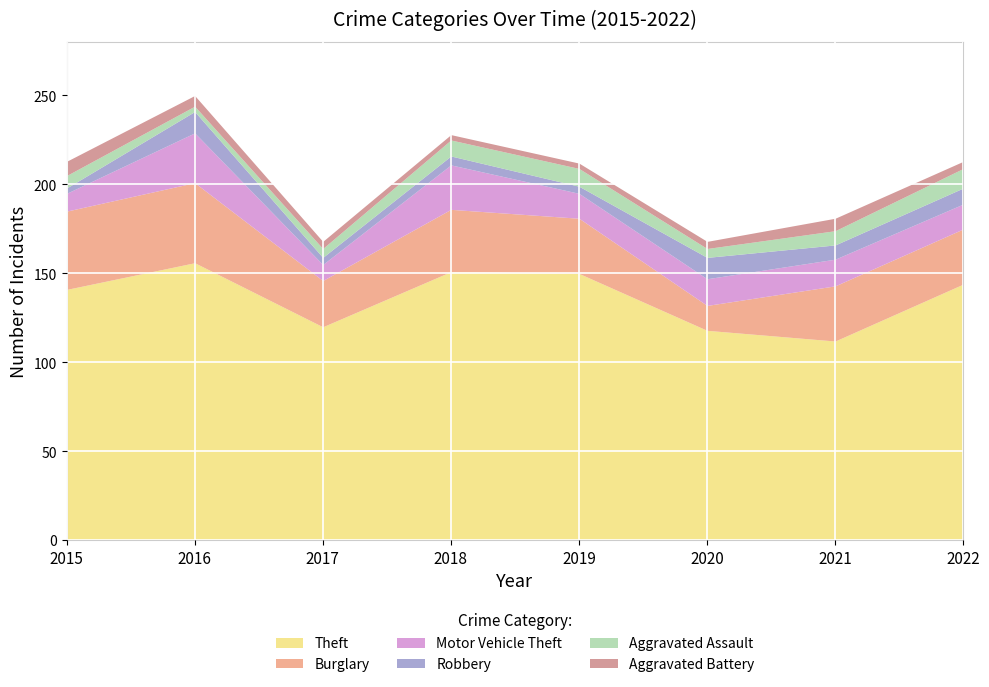

Between 2015 and 2019, which is larger?

2019